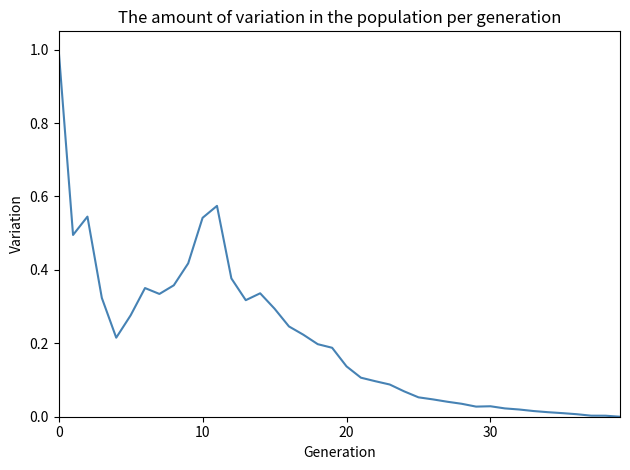

What is the maximum value shown in the chart?

1.0